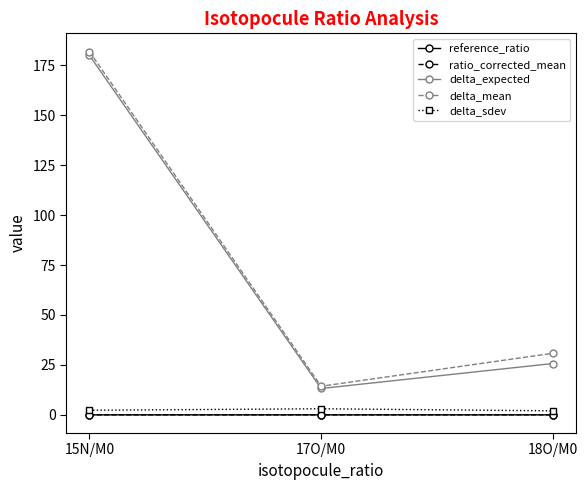

Which series has the largest range (max minus min)?

delta_mean